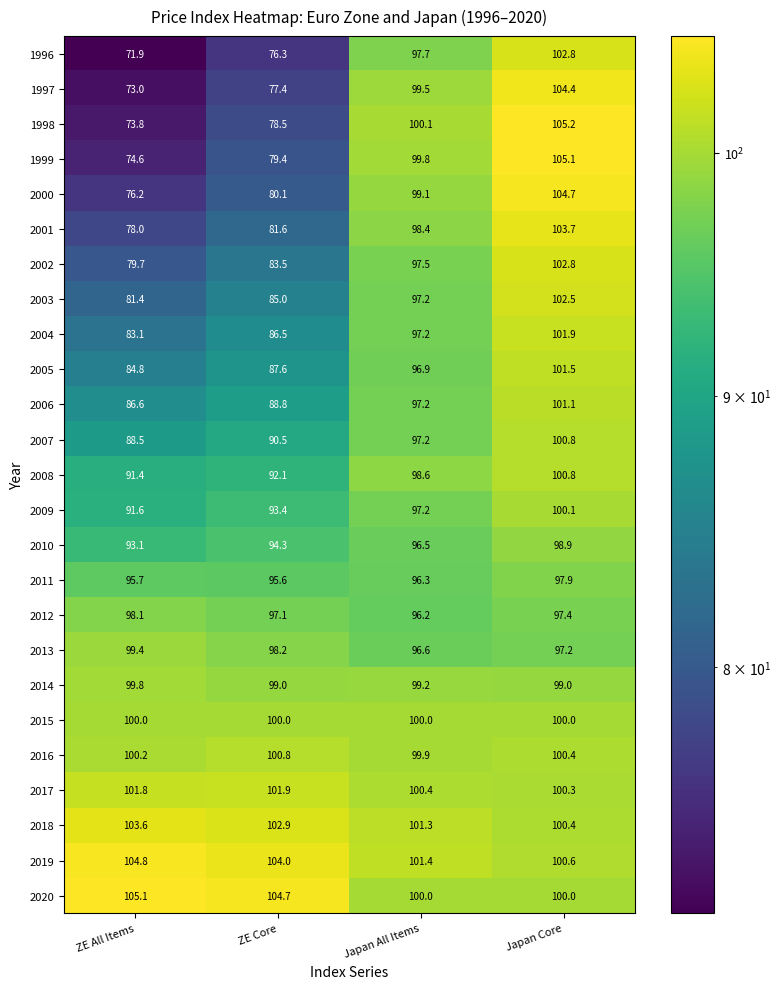

What is the sum of all 2003 values?

366.1